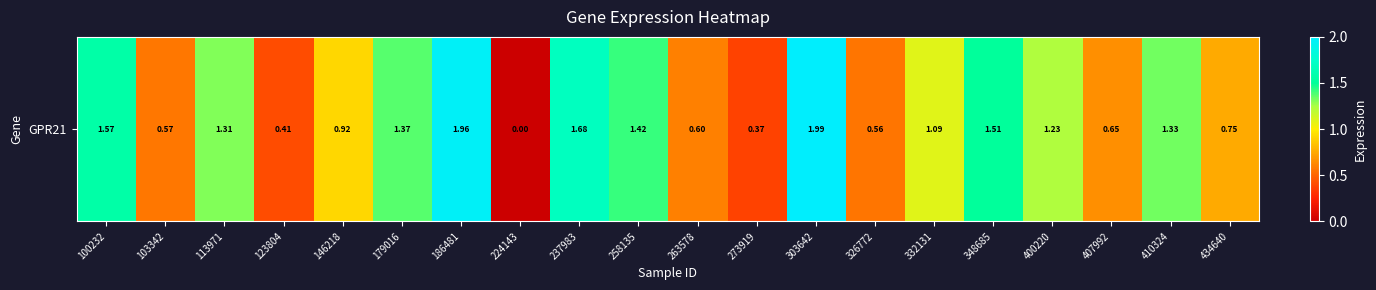

List the labels in order of value, smallest first.

224143, 273919, 123804, 326772, 103342, 263578, 407992, 434640, 146218, 332131, 400220, 113971, 410324, 179016, 258135, 348685, 100232, 237983, 186481, 303642